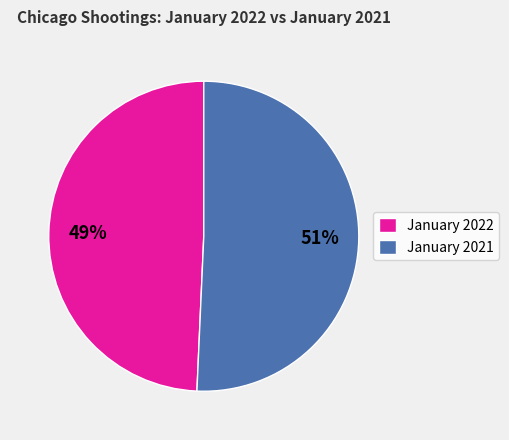

What is the majority slice?

January 2021